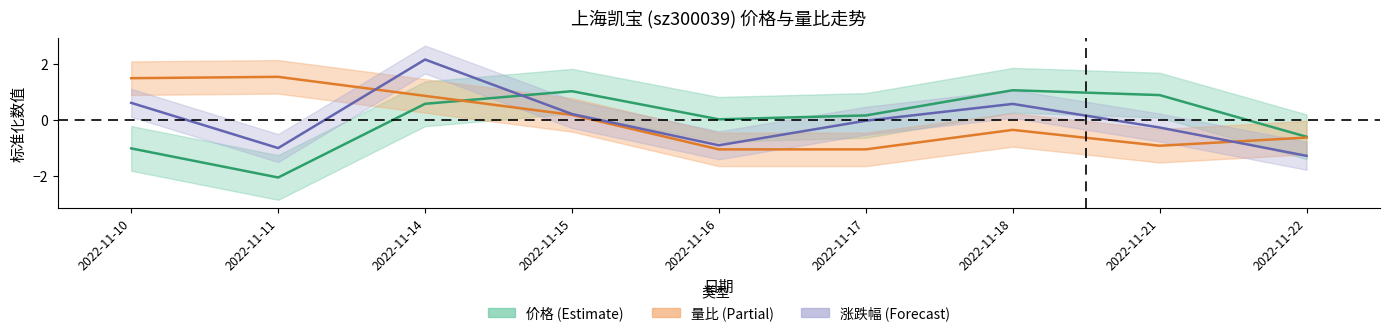

Rank the series by their average value, from lowest to highest.

价格, 量比, 涨跌幅%